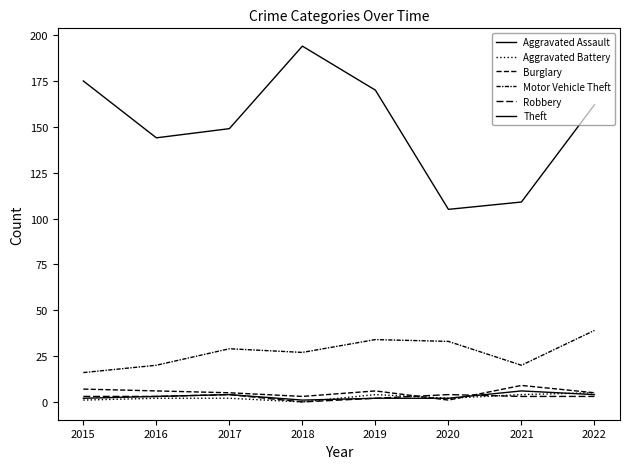

How many lines are shown in the chart?

6